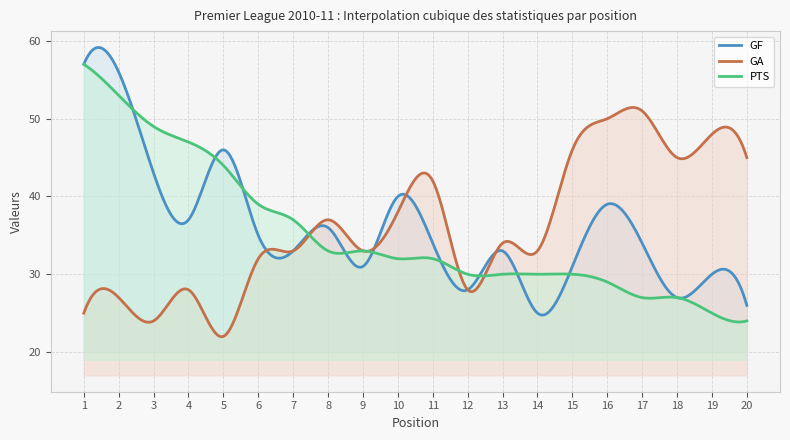

How many values in the PTS series exceed 32?

9